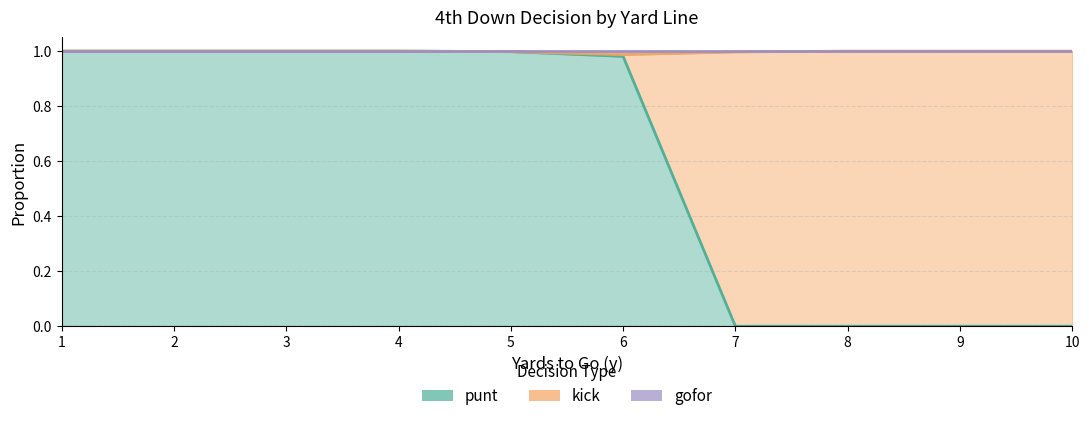

What is the sum of all punt values?

6.0